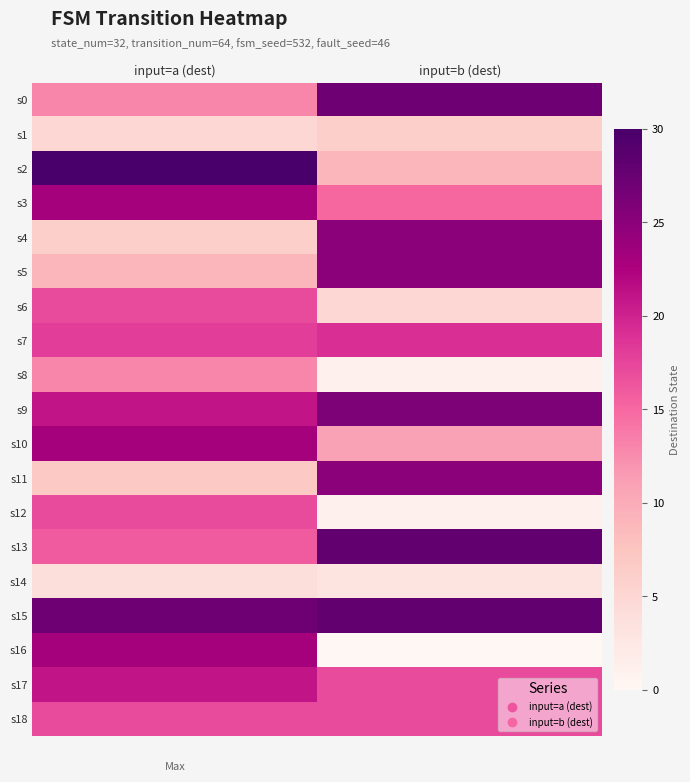

Reading left to right, list all the values displayed in this chart.

s0: input=a (dest)=13	input=b (dest)=27
s1: input=a (dest)=5	input=b (dest)=6
s2: input=a (dest)=30	input=b (dest)=9
s3: input=a (dest)=23	input=b (dest)=15
s4: input=a (dest)=6	input=b (dest)=25
s5: input=a (dest)=9	input=b (dest)=25
s6: input=a (dest)=17	input=b (dest)=5
s7: input=a (dest)=18	input=b (dest)=19
s8: input=a (dest)=13	input=b (dest)=1
s9: input=a (dest)=21	input=b (dest)=26
s10: input=a (dest)=23	input=b (dest)=11
s11: input=a (dest)=7	input=b (dest)=25
s12: input=a (dest)=17	input=b (dest)=1
s13: input=a (dest)=16	input=b (dest)=28
s14: input=a (dest)=4	input=b (dest)=3
s15: input=a (dest)=27	input=b (dest)=28
s16: input=a (dest)=23	input=b (dest)=0
s17: input=a (dest)=21	input=b (dest)=17
s18: input=a (dest)=17	input=b (dest)=17